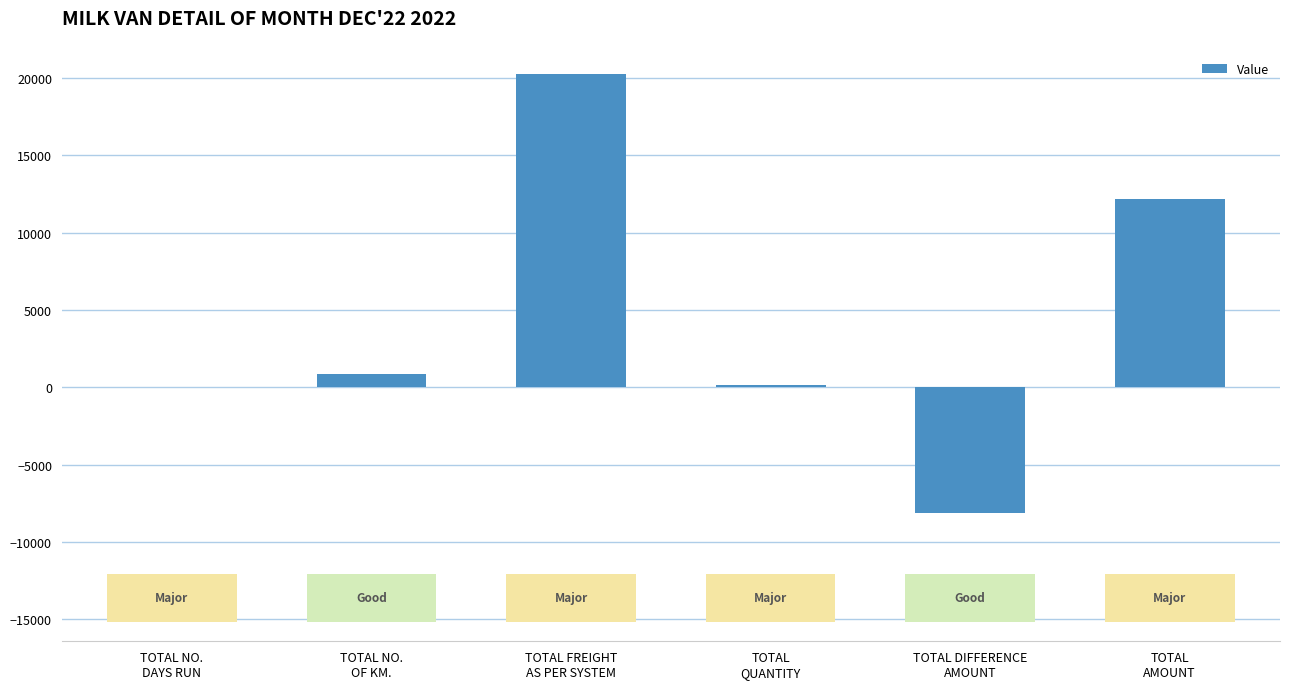

What is the greatest value displayed?

20282.5